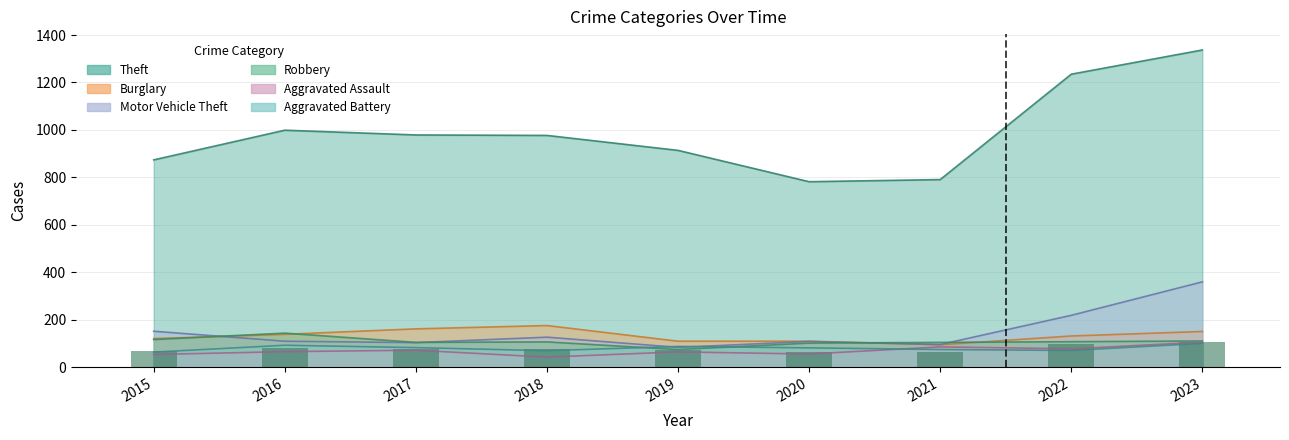

What is the difference between the highest and lowest values at 2021?

716